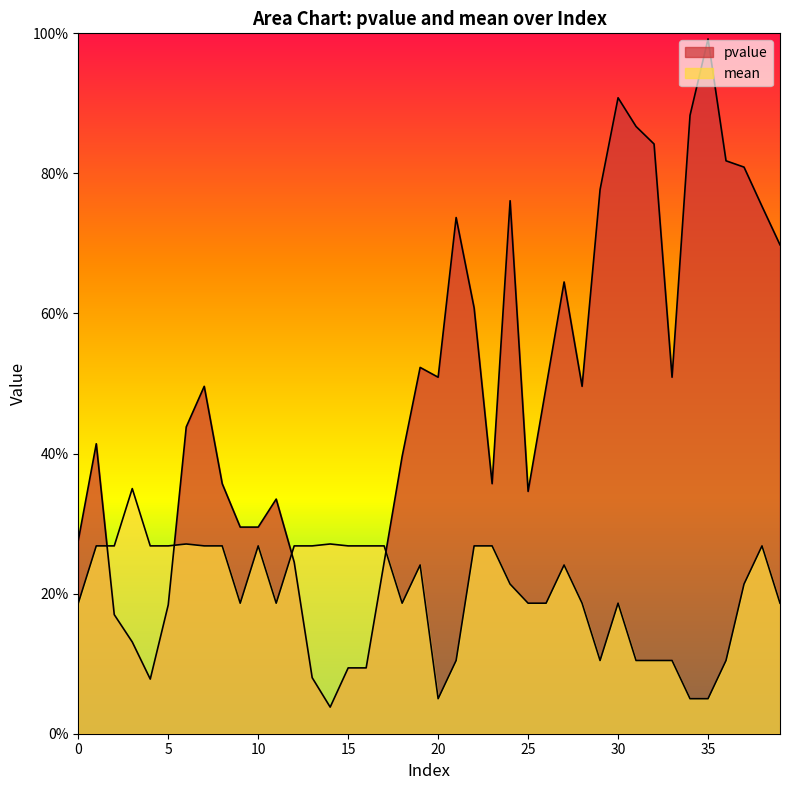

How many interior local valleys does the pvalue series have?

7